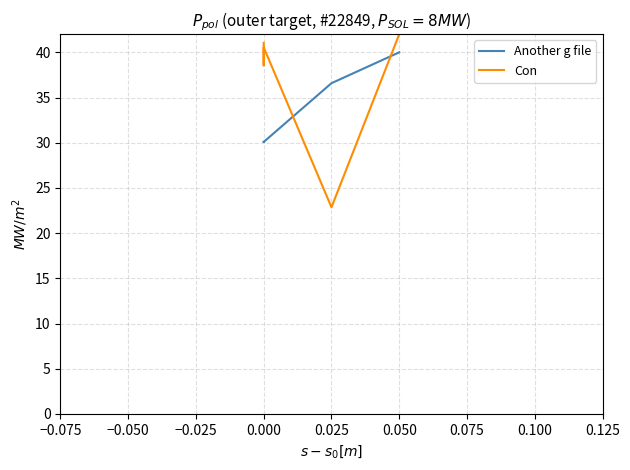

List the series in order of their overall mean, highest first.

Con, Another g file